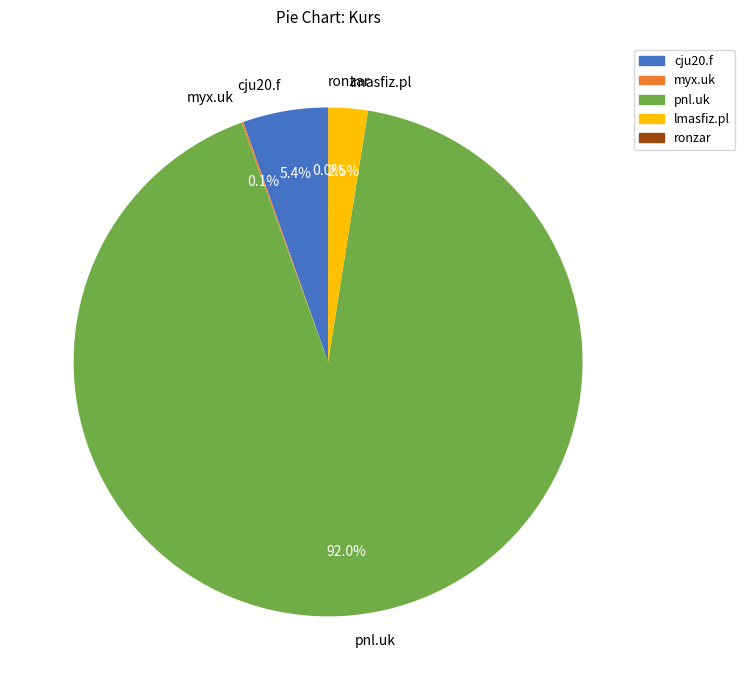

Which category has the biggest portion of the pie?

pnl.uk